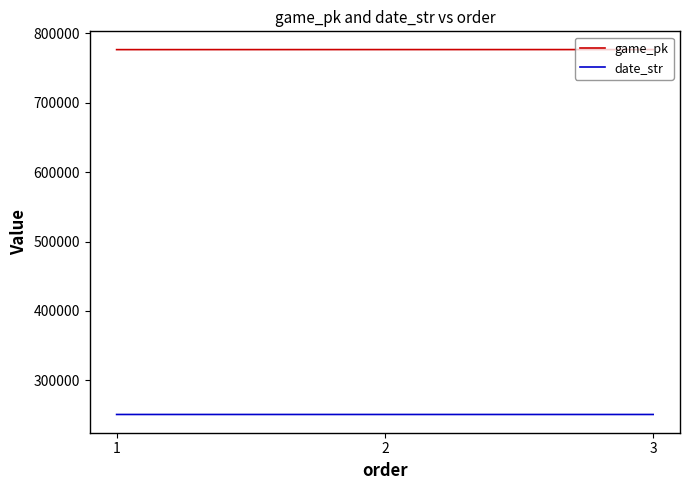

Rank the series at 1 from lowest to highest value.

date_str, game_pk